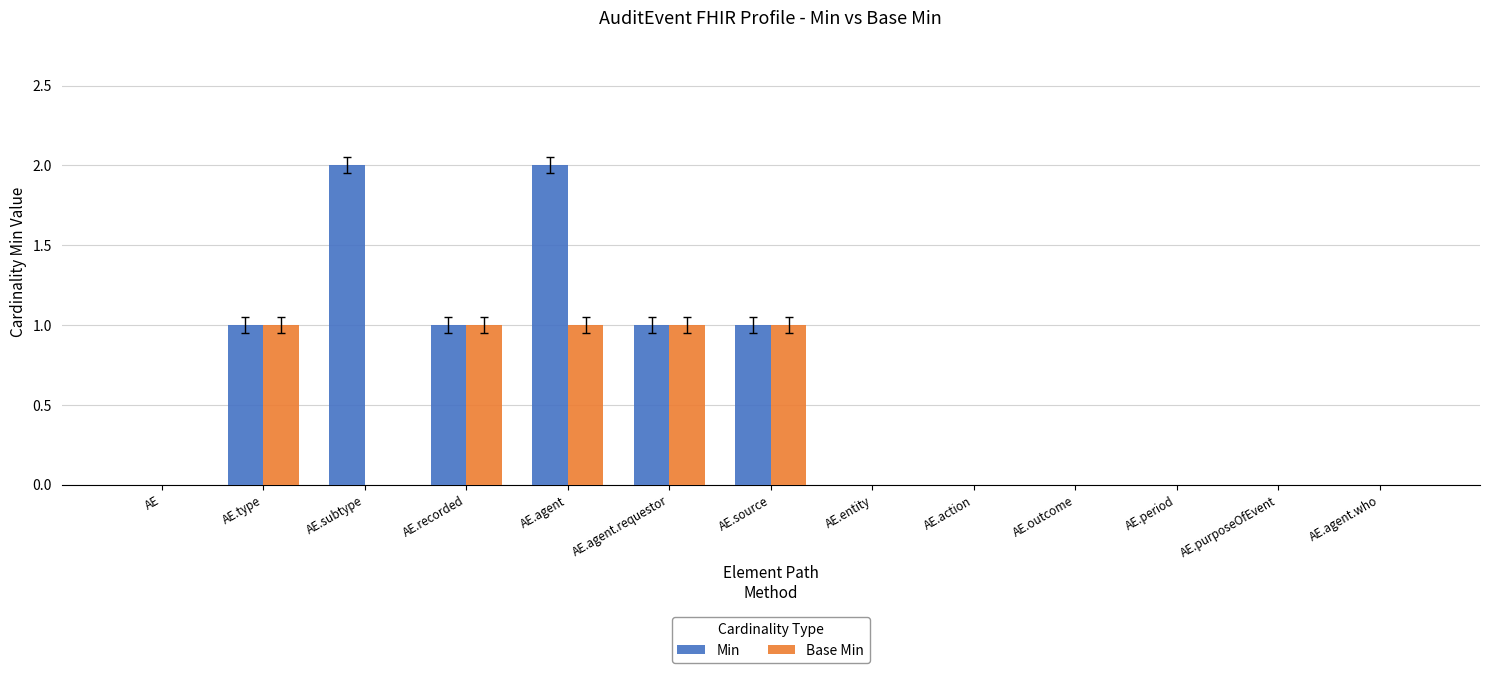

Is it true that Min equals -1 at AE.outcome?

False